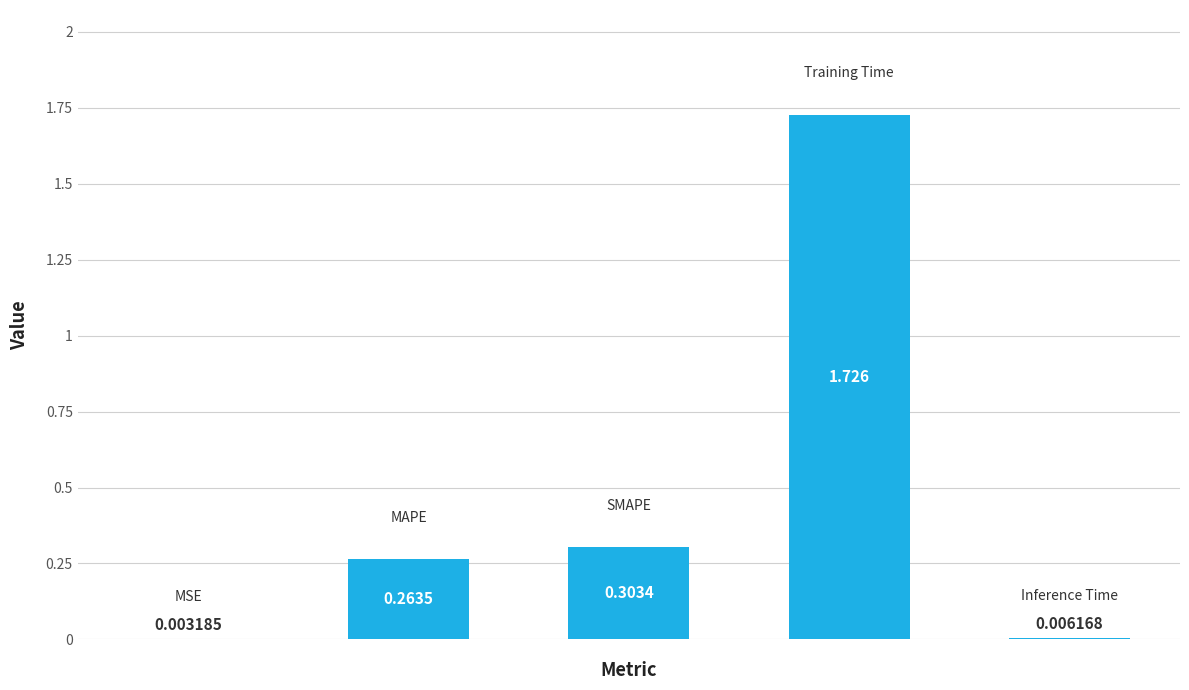

Does the chart contain stacked bars?

No